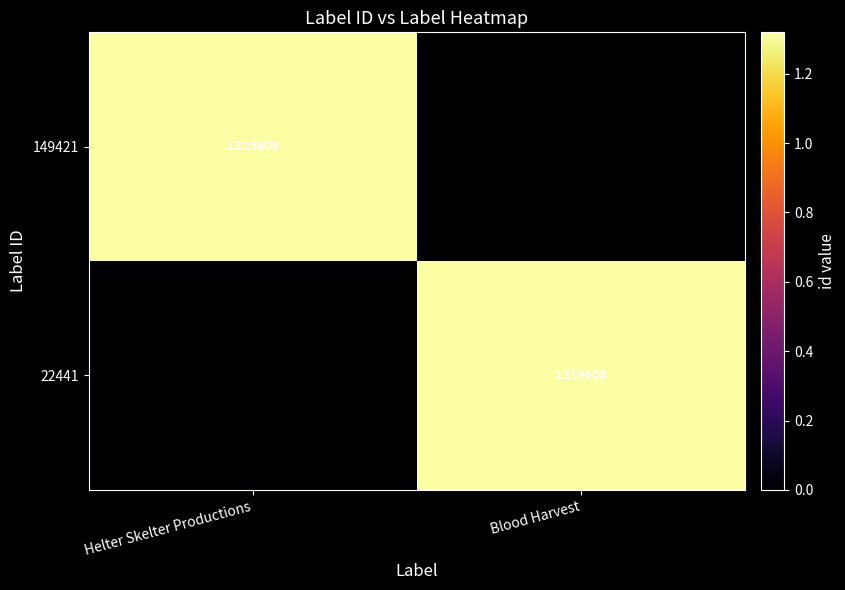

What is the maximum value shown in the chart?

1319608